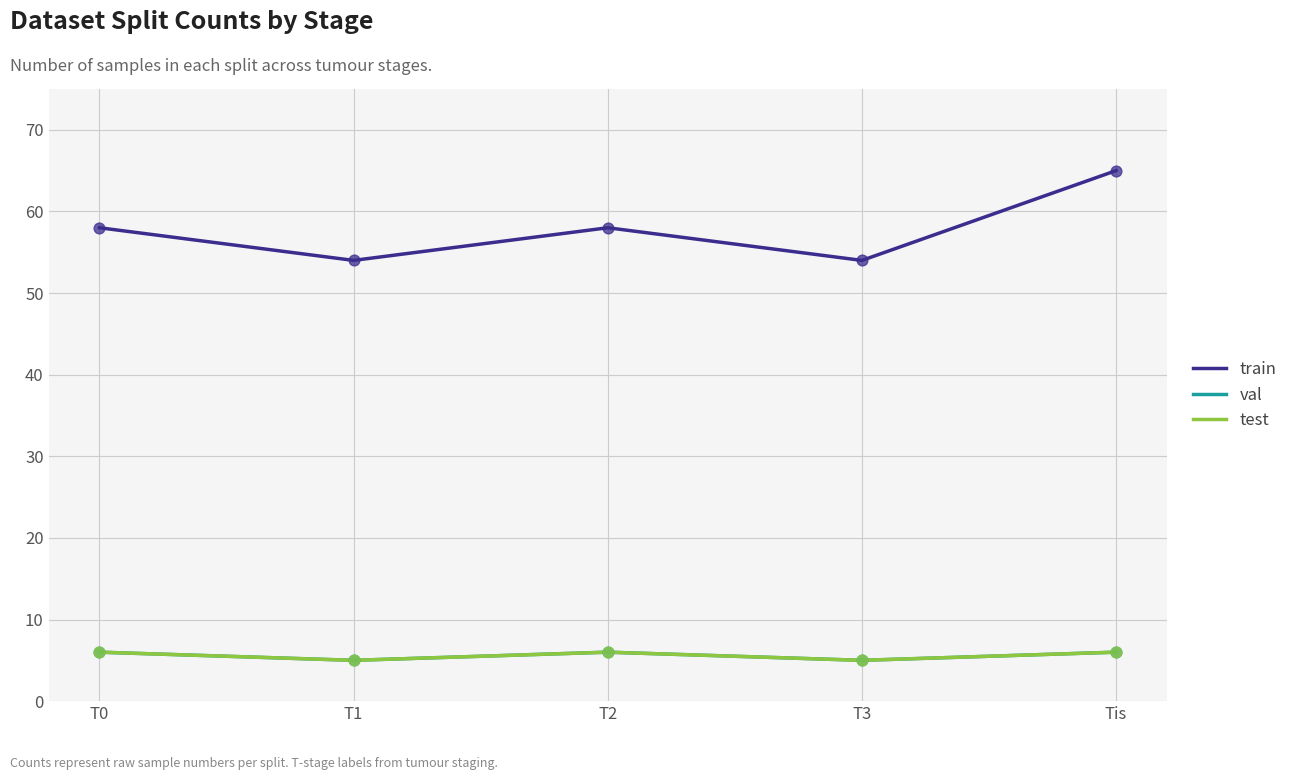

At which category is the sum across all series the highest?

Tis